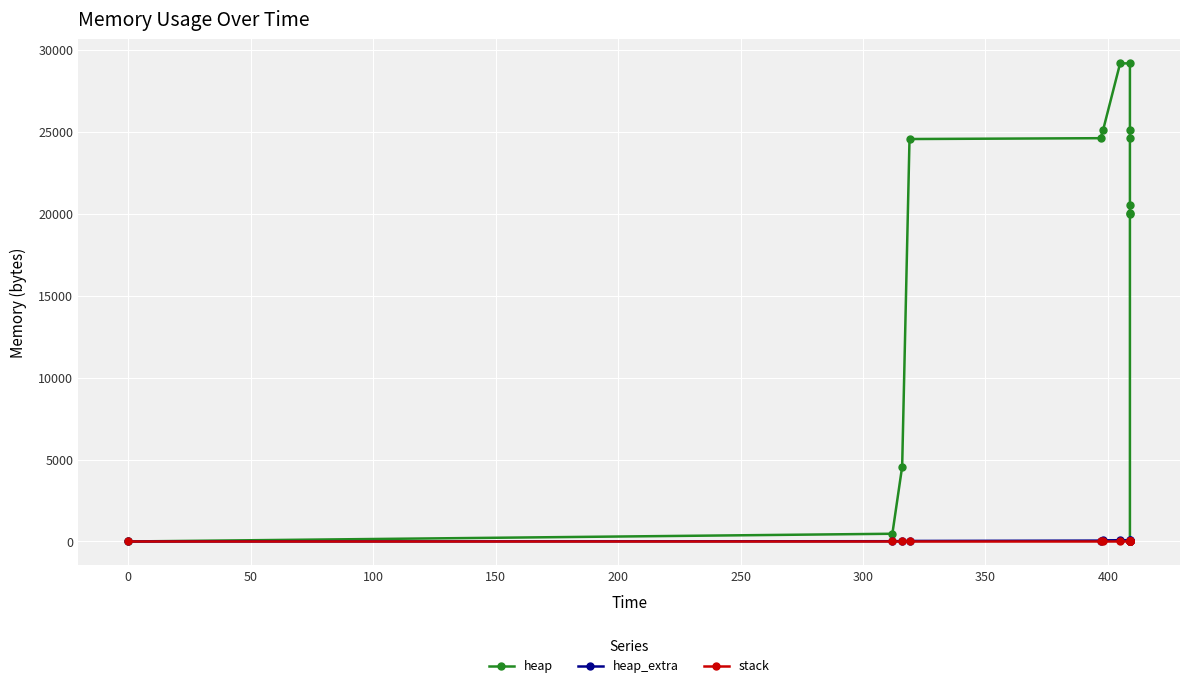

Which series changed the most between −50 and 450?

heap